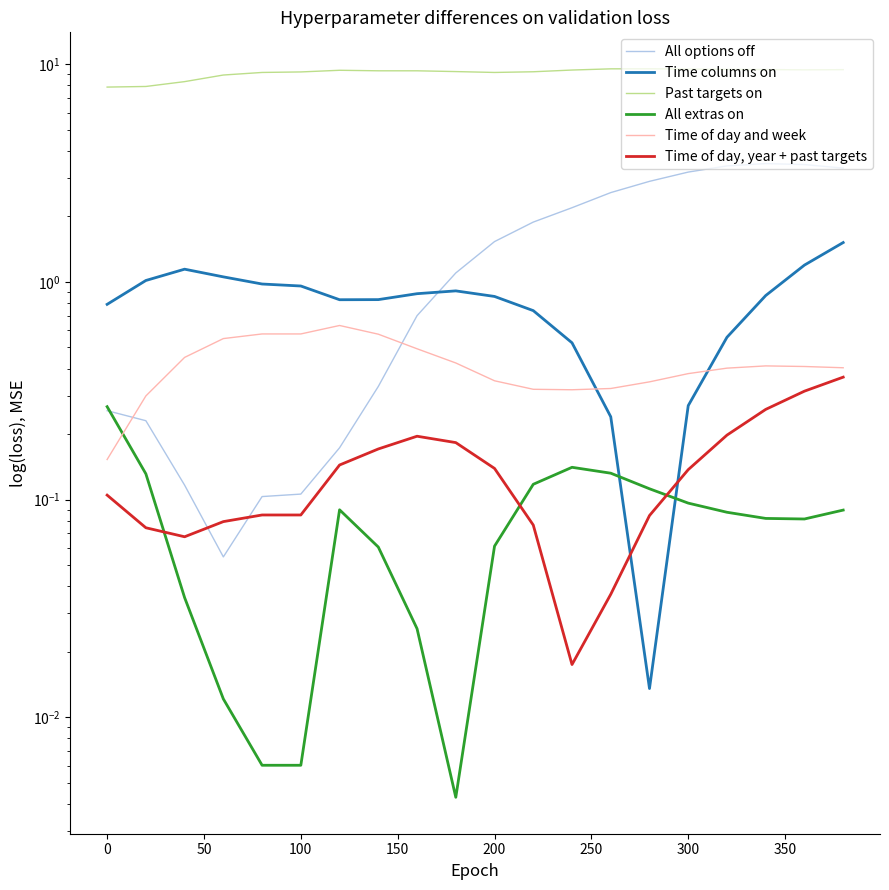

Which series has the largest range (max minus min)?

All options off